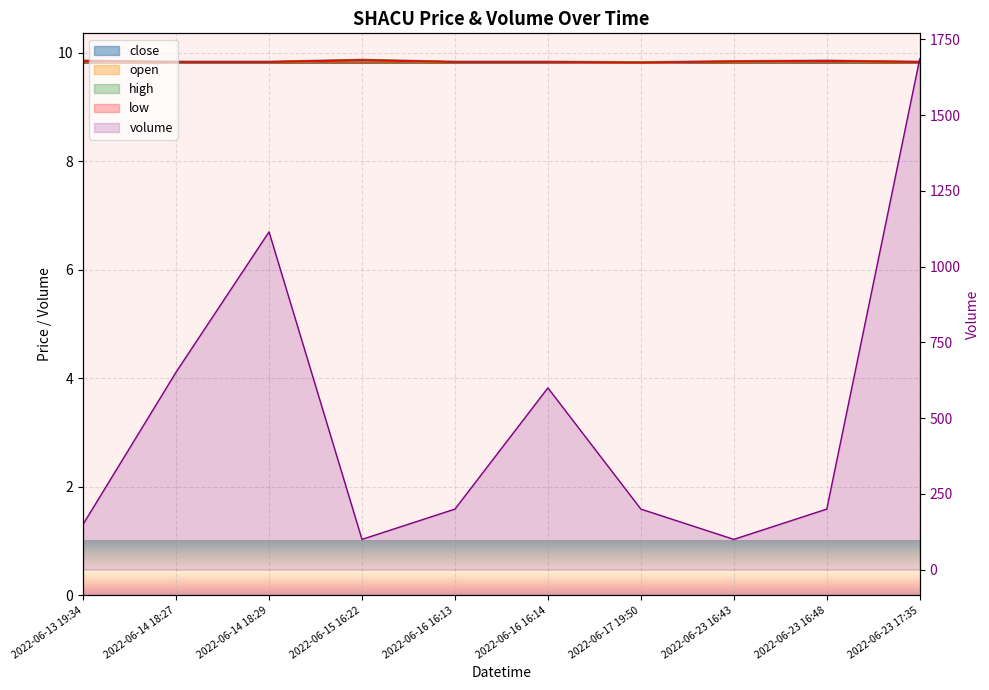

True or false: high and low intersect in this chart.

False